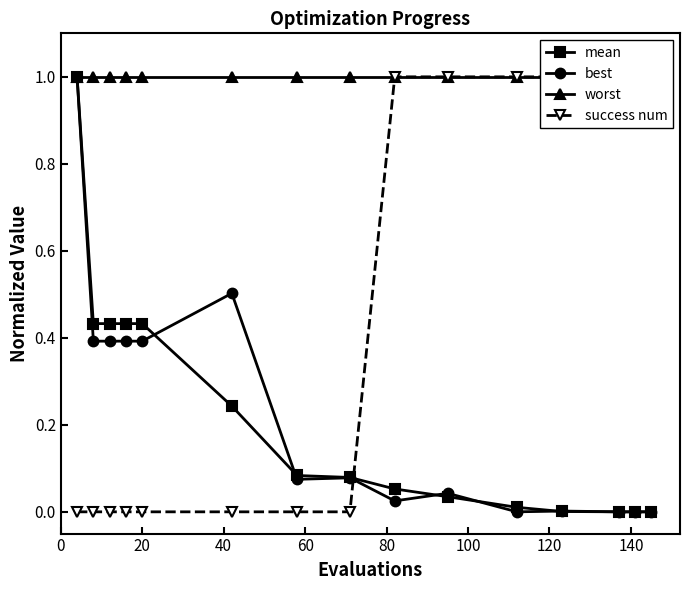

How many times do success num and mean cross each other?

1